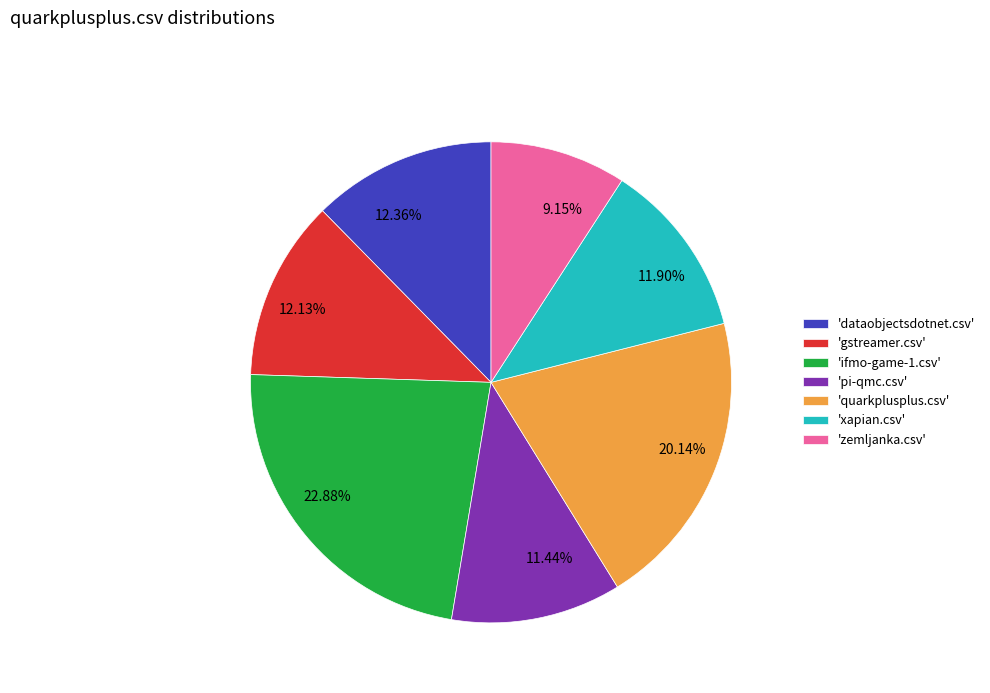

Does any single category account for the majority?

No